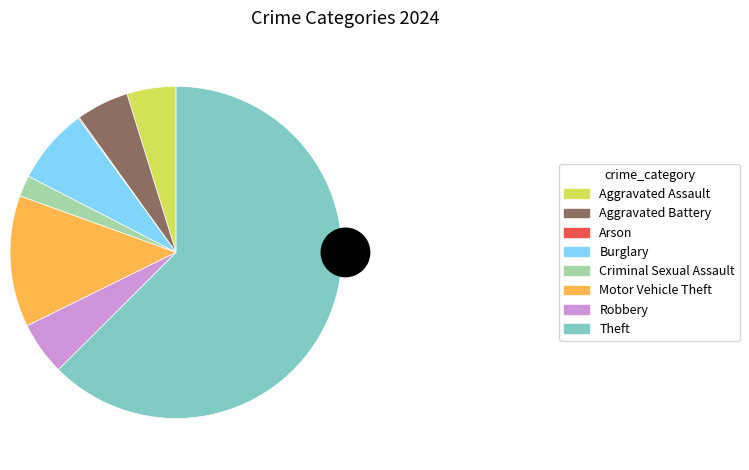

How many slices are in this pie chart?

8